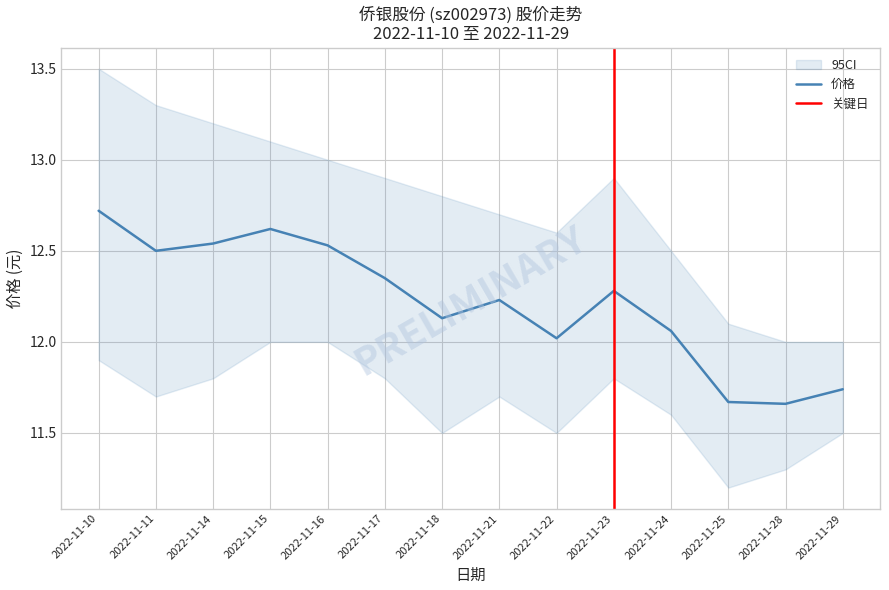

At how many categories does at least one series exceed 4?

14